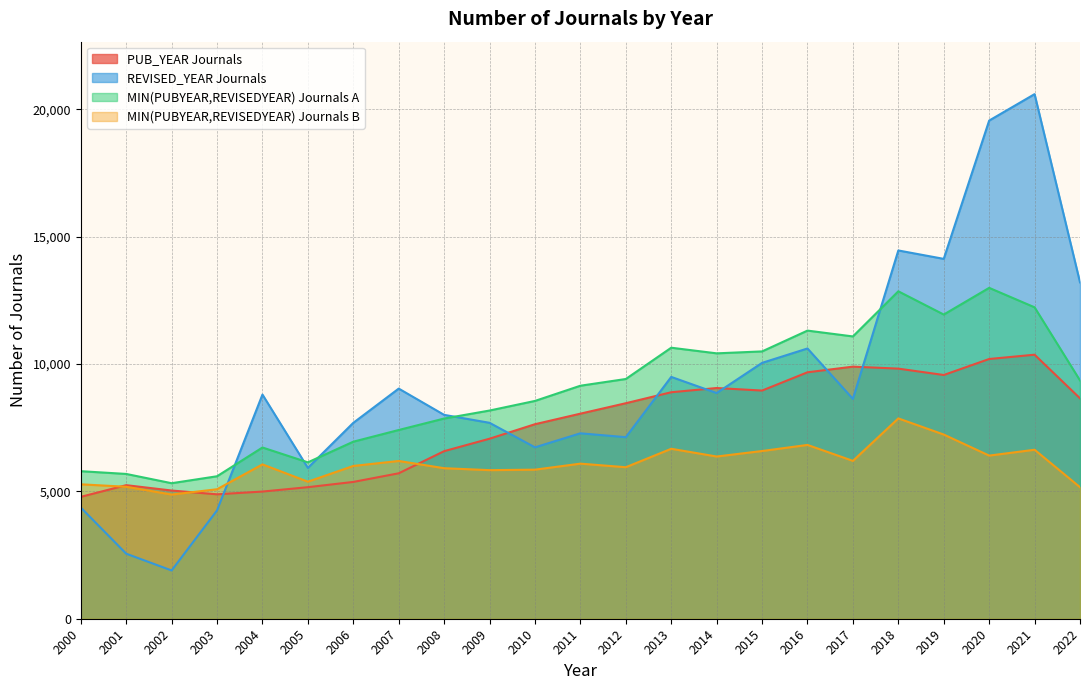

Count the number of data series in this chart.

4